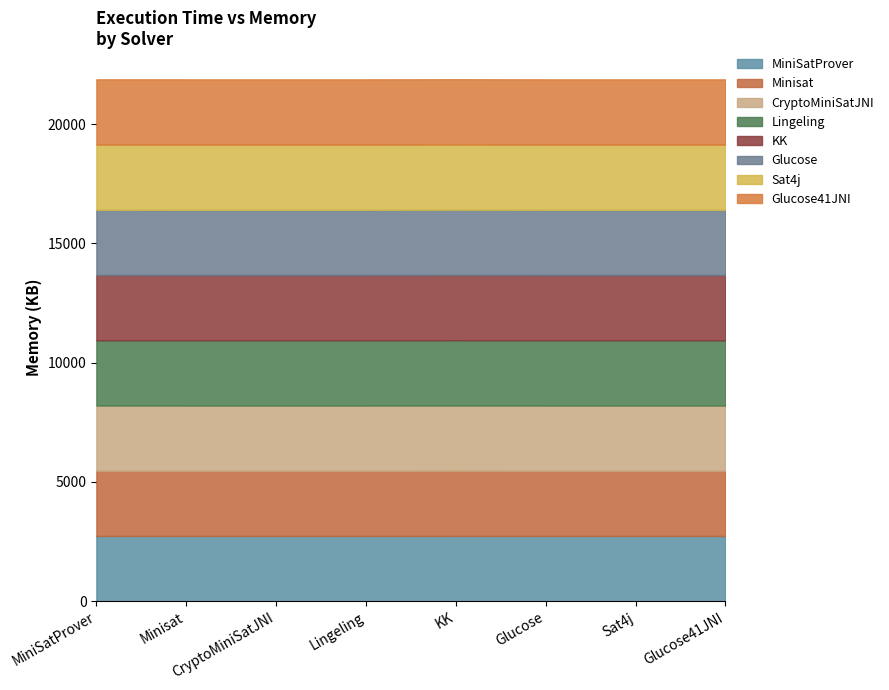

Is it true that the value at KK is 14335?

False